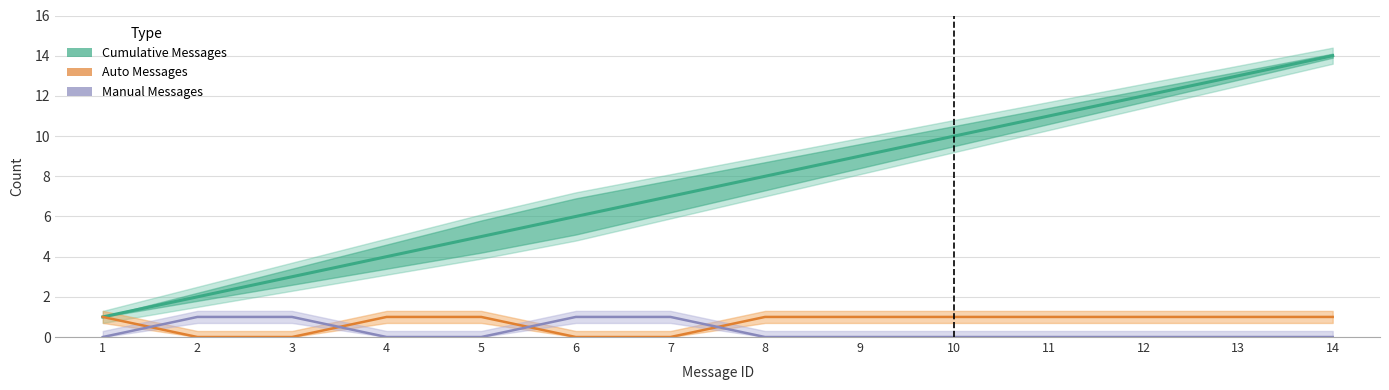

List the labels in order of Auto Messages value, largest first.

1, 4, 5, 8, 9, 10, 11, 12, 13, 14, 2, 3, 6, 7